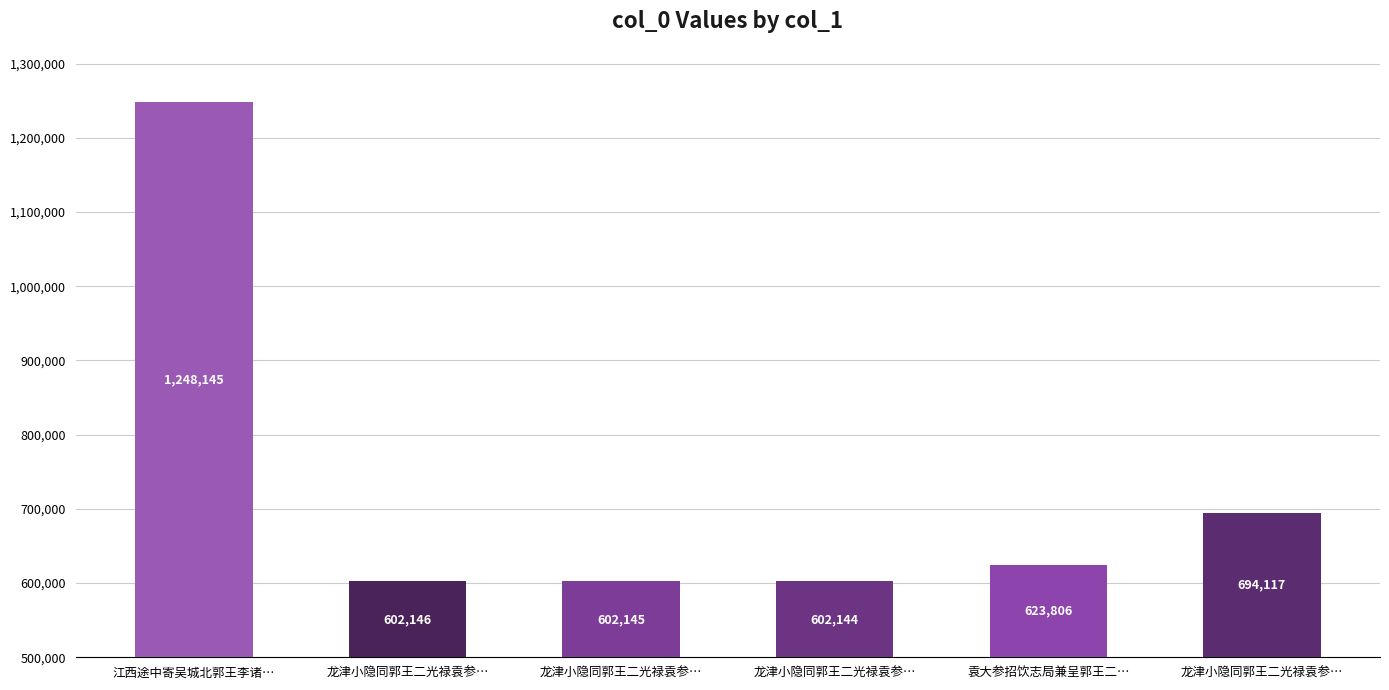

How many series are shown in this chart?

1